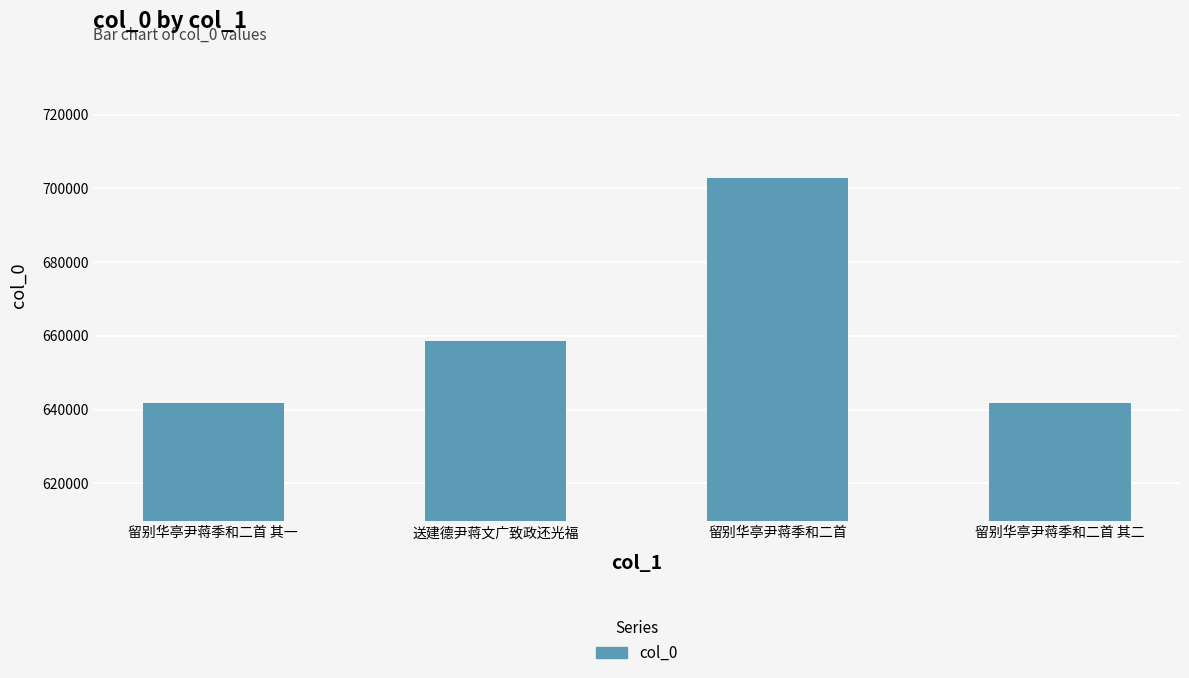

What is the maximum value shown in the chart?

702731